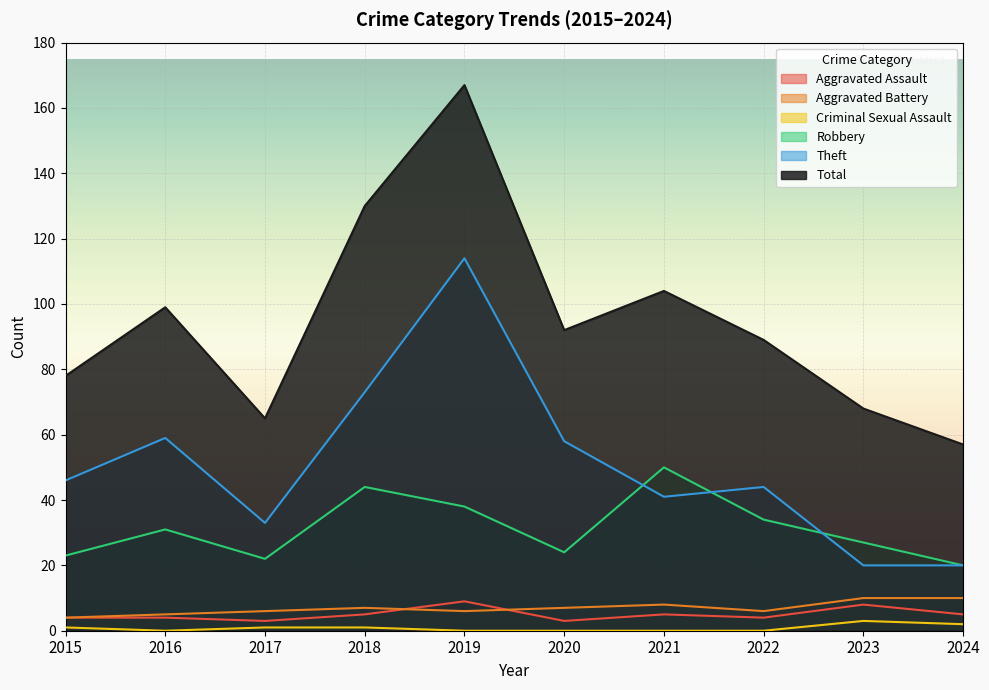

What is the sum of all Total values?

949